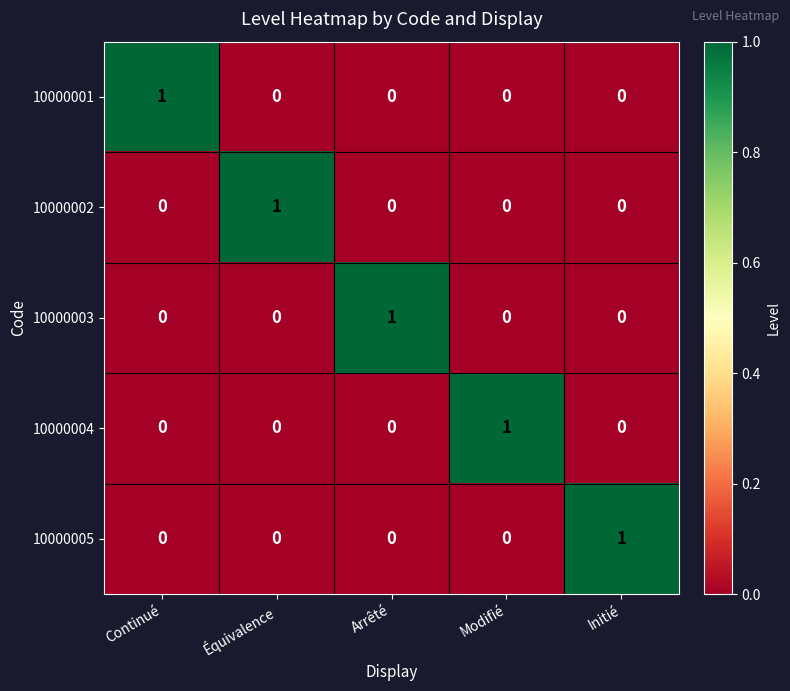

What is the spread (max minus min) of values at Continué?

1